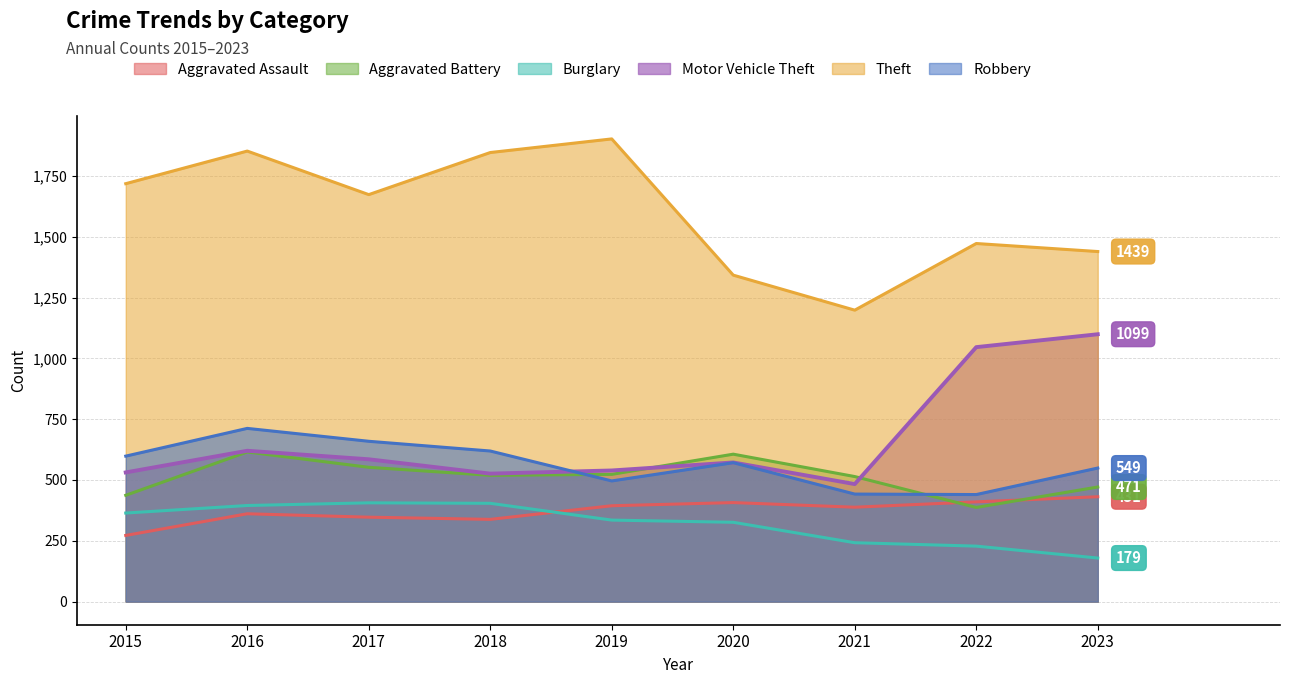

What is the sum of all Aggravated Assault values?

3348